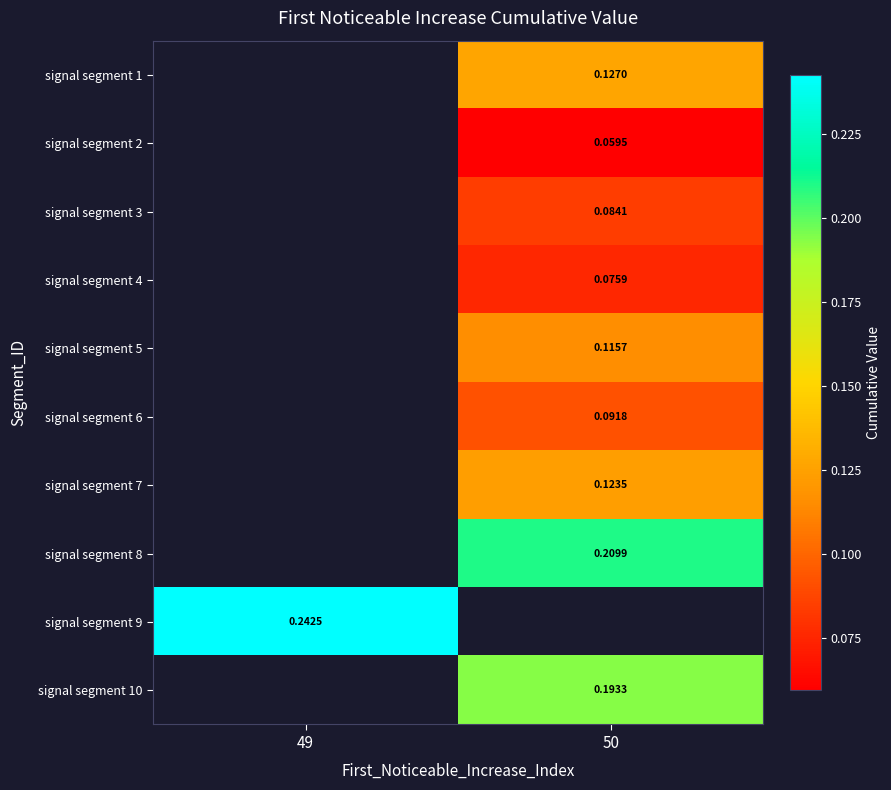

Is the value of signal segment 3 at 50 greater than the value of signal segment 5 at 50?

No